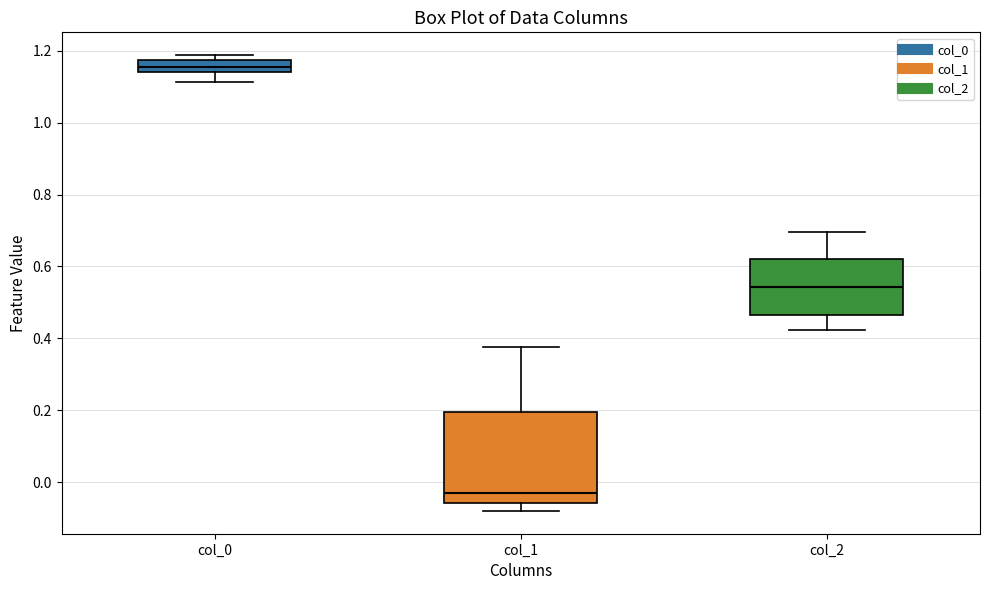

Which box has the lowest median line?

col_1